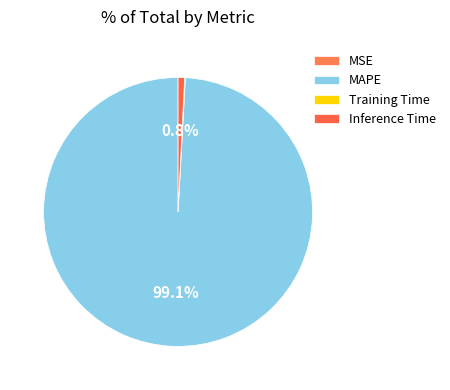

To the nearest percent, what percentage of the pie is MAPE?

99%